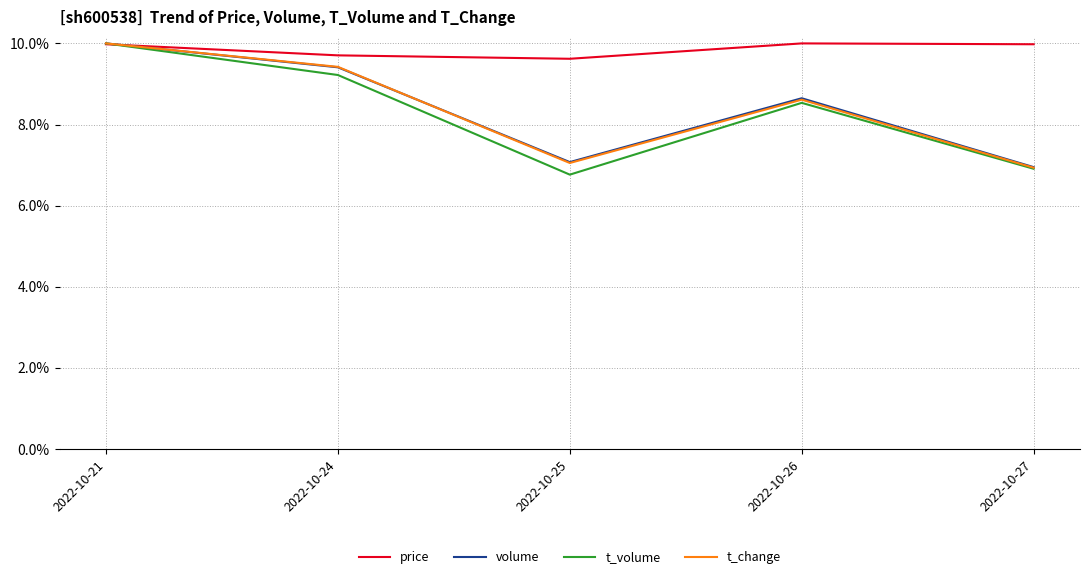

At which label does volume reach its peak?

2022-10-21